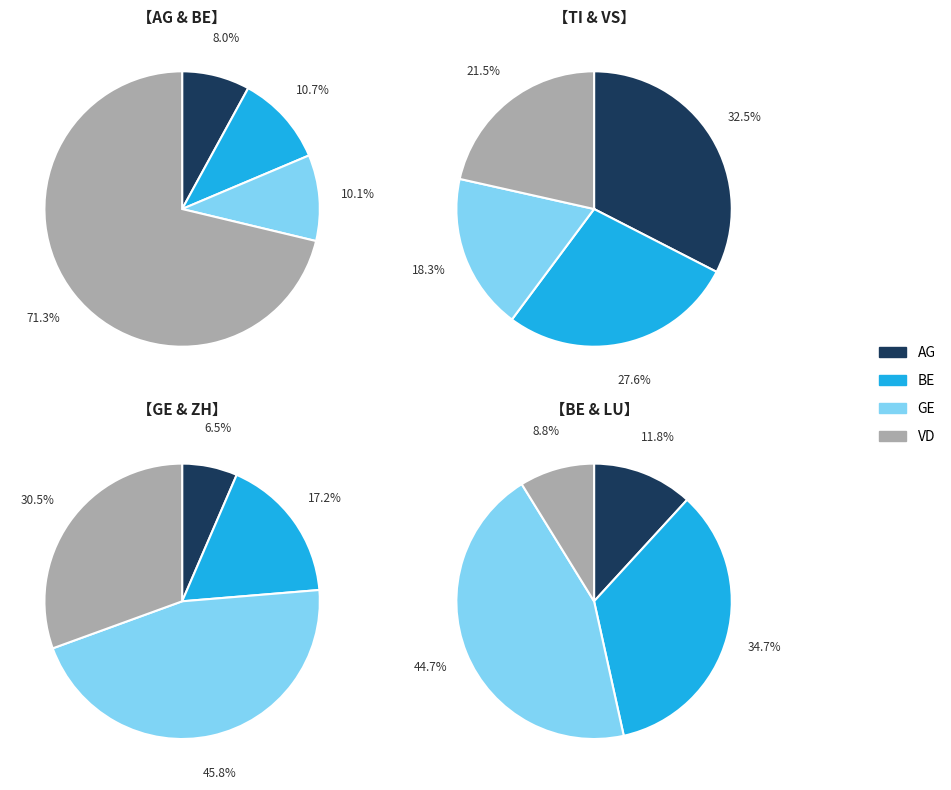

Which series has the widest spread of values?

VD